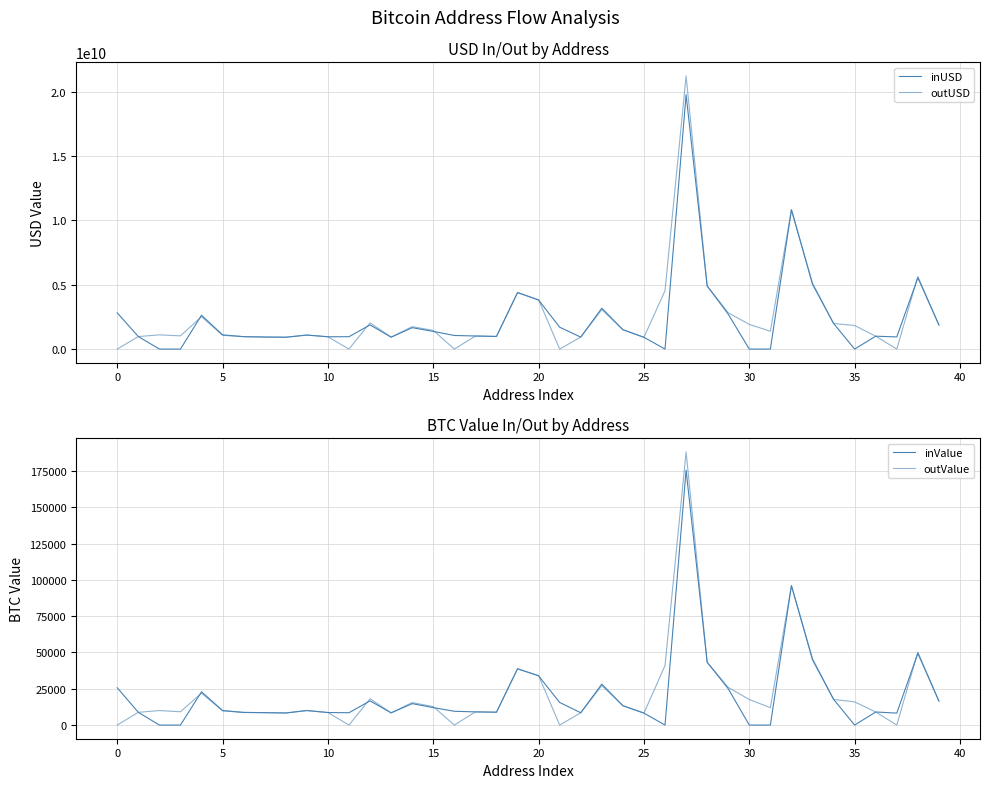

What is the difference between the second highest and second lowest values in the inUSD series?

10827079331.1